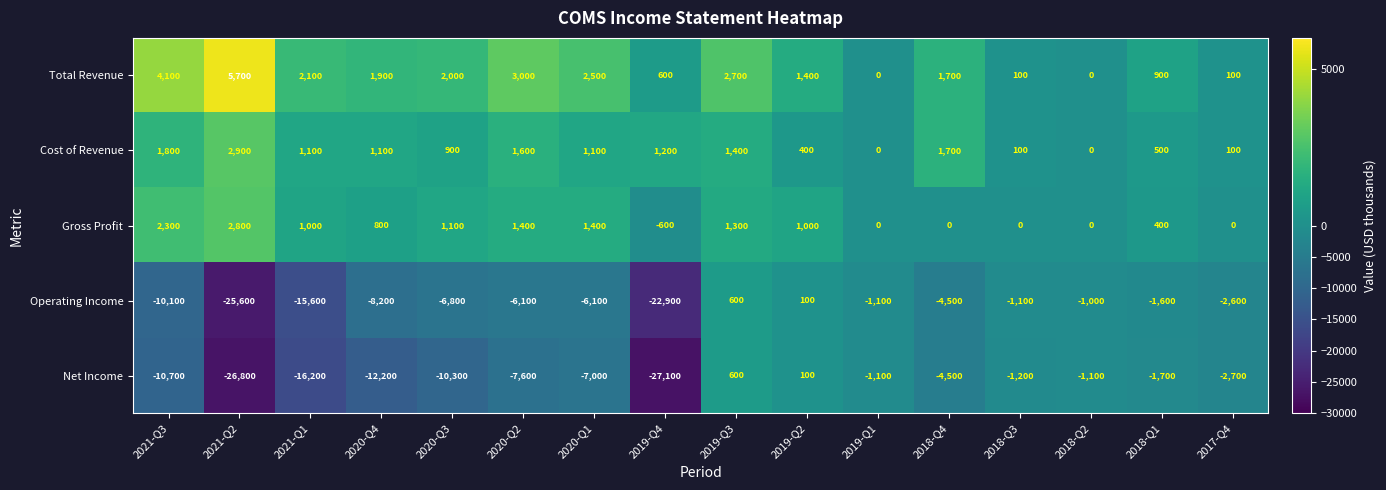

Between 2020-Q1 and 2018-Q3, which series saw the biggest shift?

Net Income